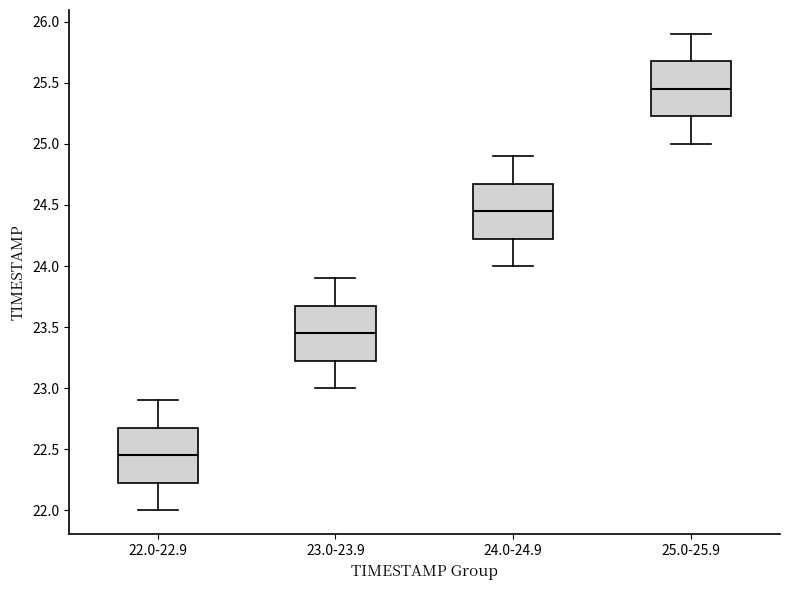

Reading left to right, transcribe this box plot: for each box, give where its median line is, the range the box spans, and where its two whiskers end, as read against the y-axis. The values are not printed on the chart, so give them approximately, as read against the axis.

22.0-22.9: median 22.45, box 22.25 to 22.70, whiskers 22.00 to 22.90
23.0-23.9: median 23.45, box 23.25 to 23.70, whiskers 23.00 to 23.90
24.0-24.9: median 24.45, box 24.25 to 24.70, whiskers 24.00 to 24.90
25.0-25.9: median 25.45, box 25.25 to 25.70, whiskers 25.00 to 25.90